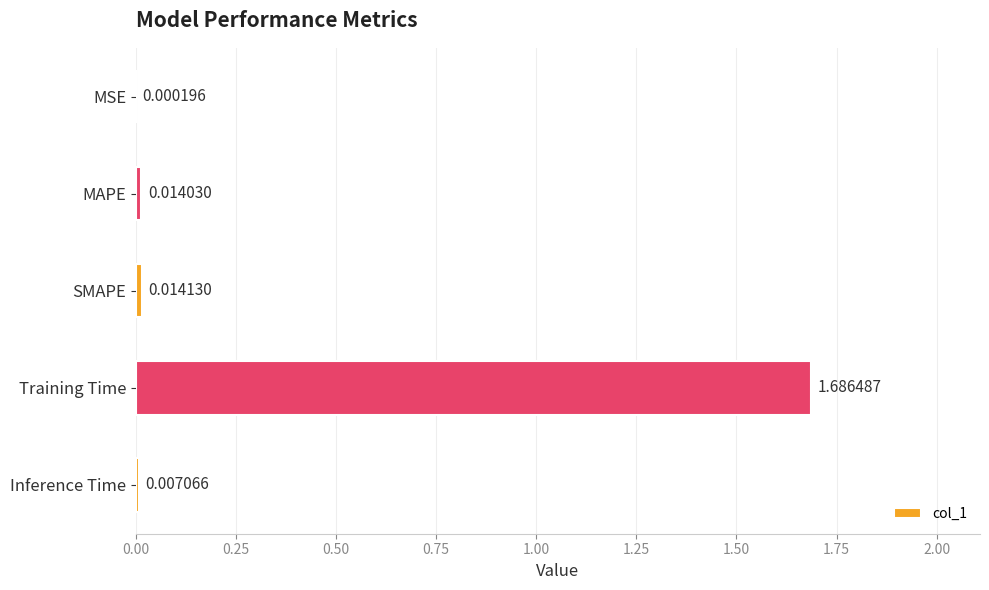

Where is the data nearest to the value 0?

MSE